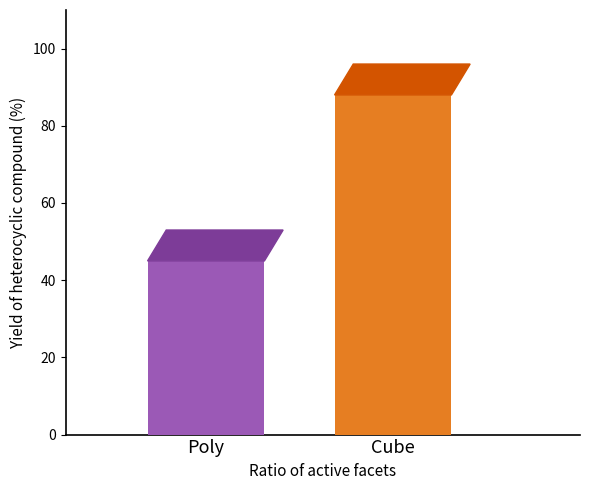

What is the minimum value shown in the chart?

45